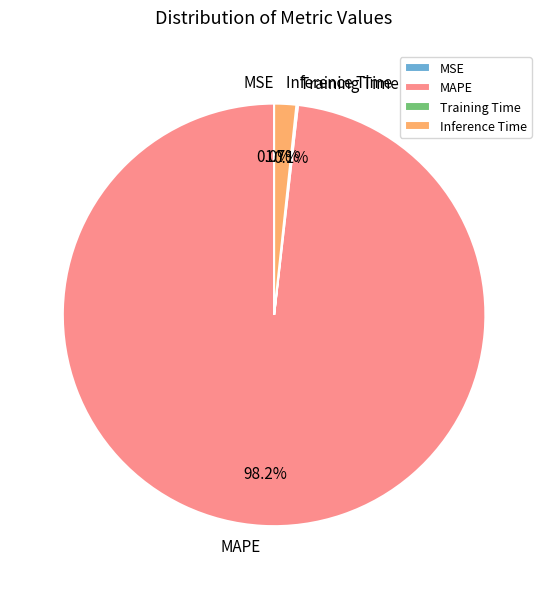

Which slice represents more than half of the pie?

MAPE